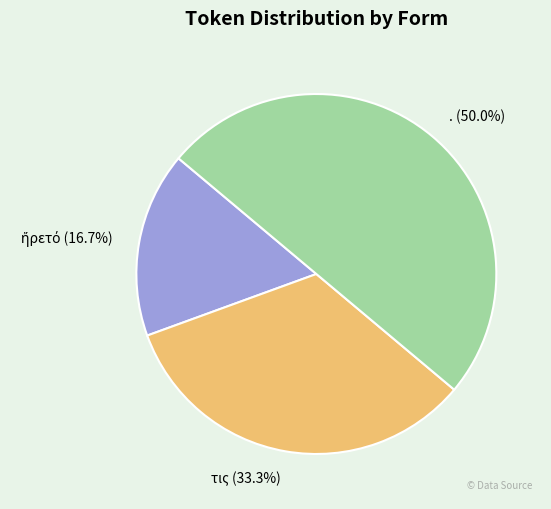

To the nearest percent, what is the difference between the largest and smallest slice percentages?

33%